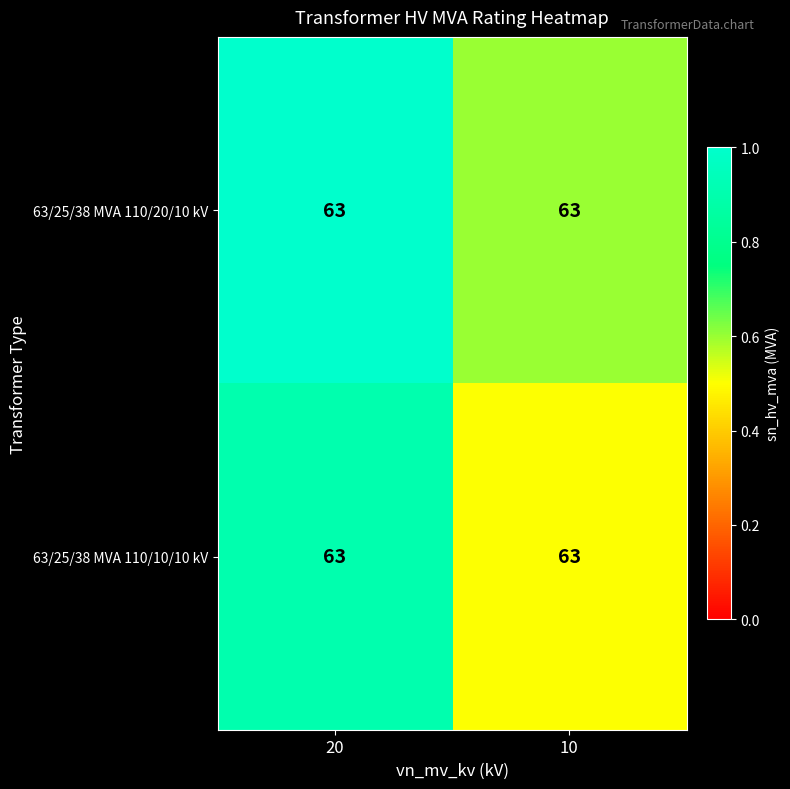

Is it true that 63/25/38 MVA 110/20/10 kV equals 1.0 at 20?

True